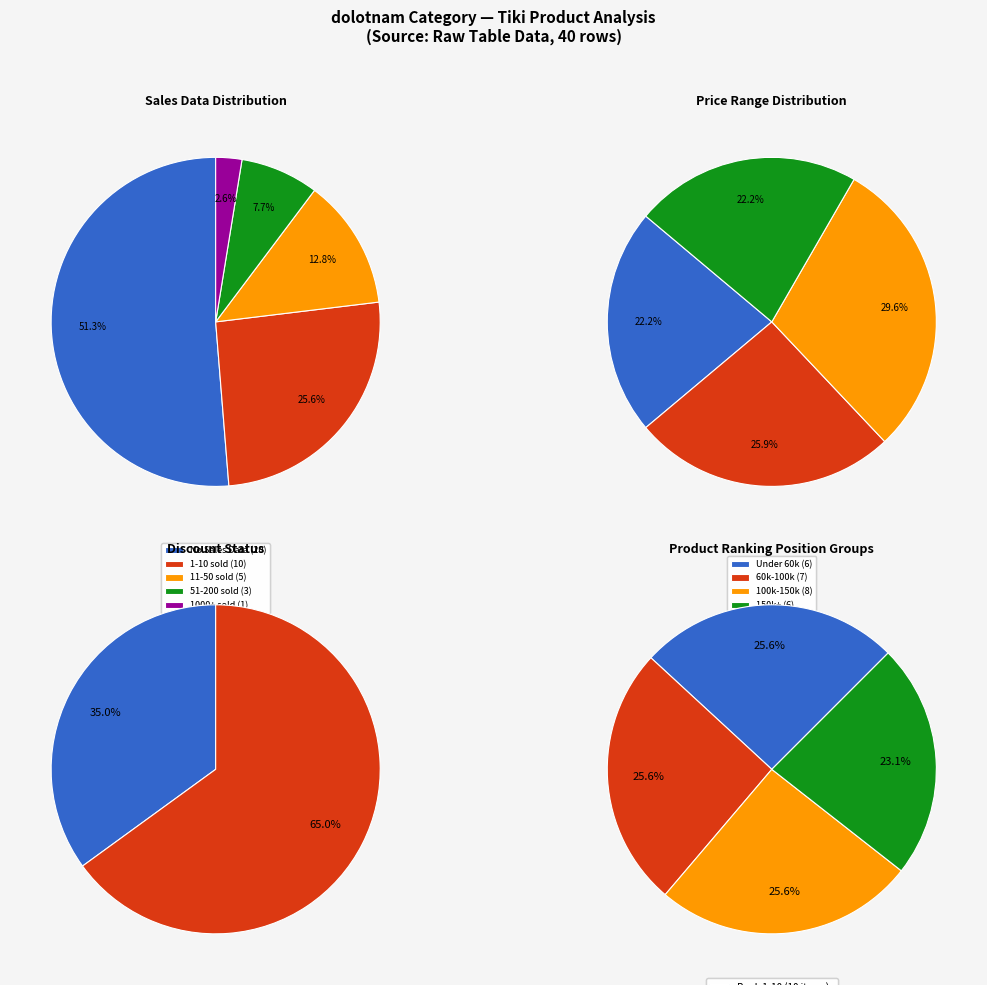

Is it true that 2 is 1% of the pie?

False